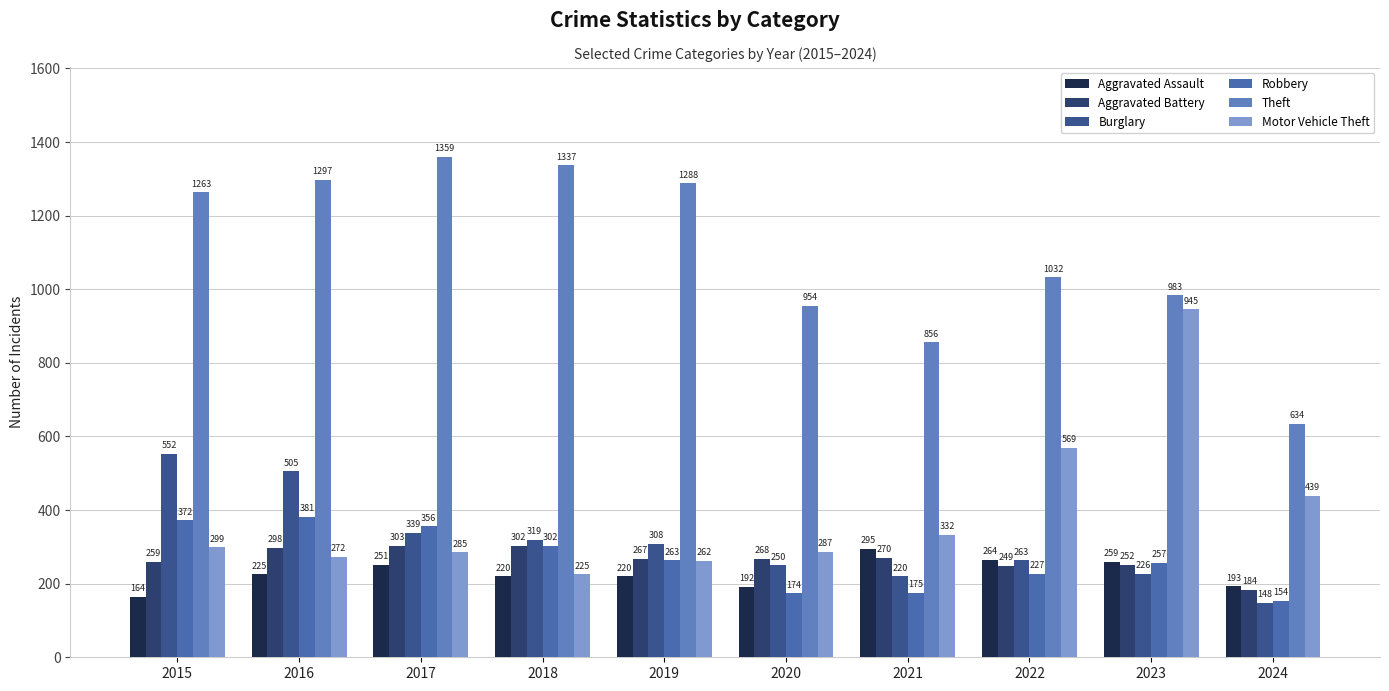

What is the average value of the Robbery series?

266